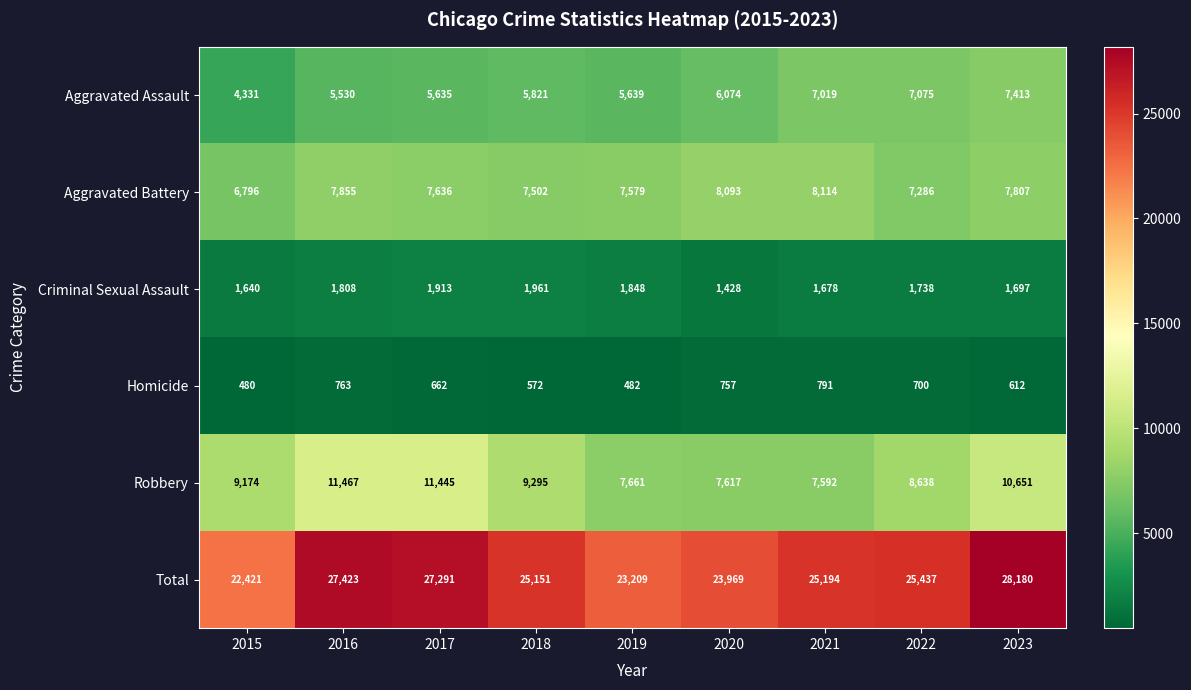

Where is Homicide nearest to the value 635?

2023